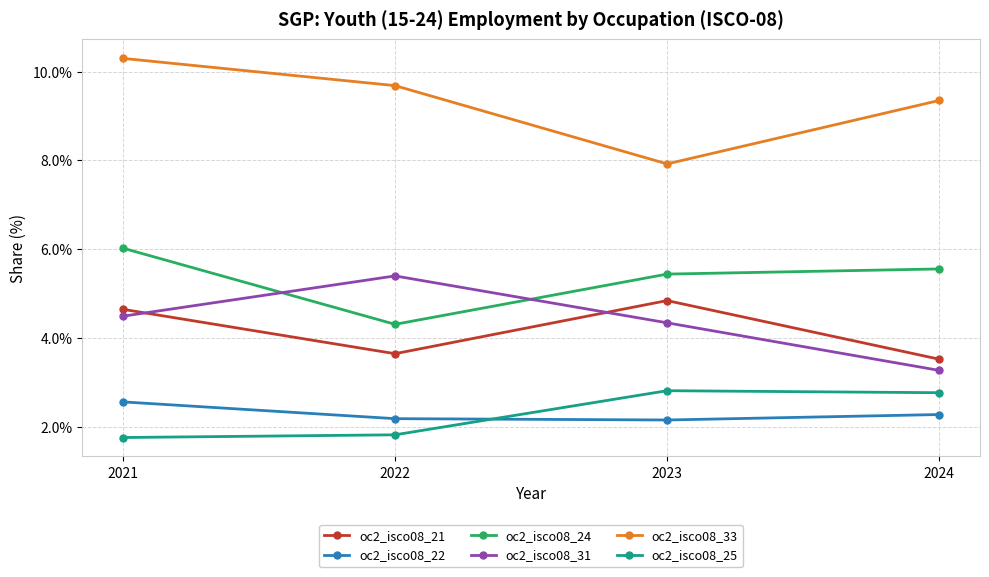

True or false: oc2_isco08_33 has more than 0 points higher than both neighbors.

False